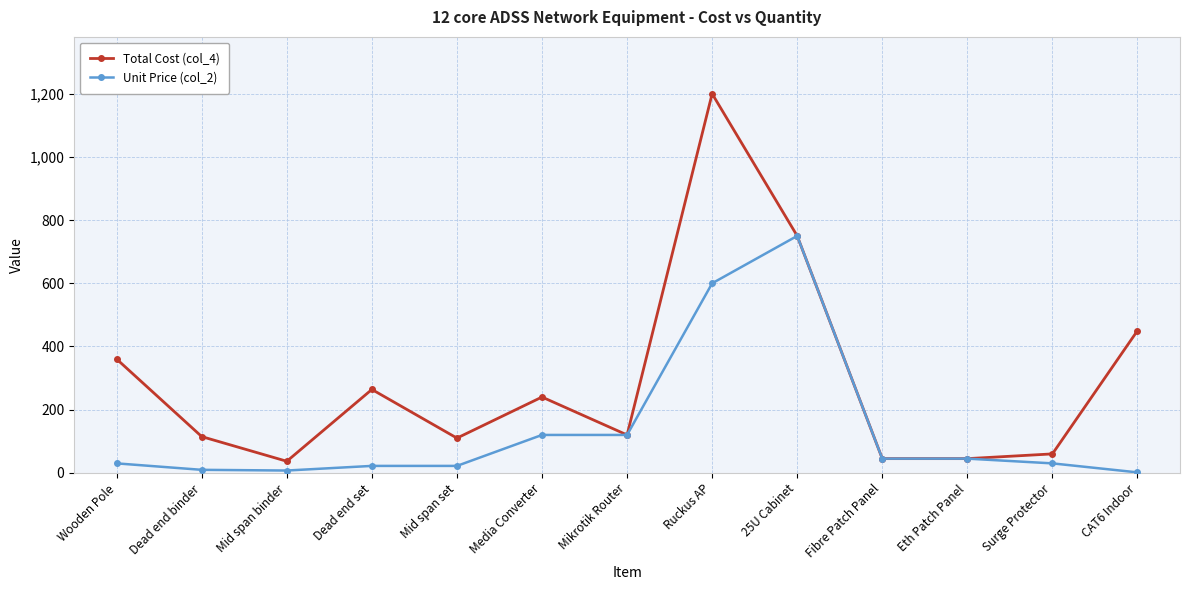

What is the label of the 13th point from the right?

Wooden Pole